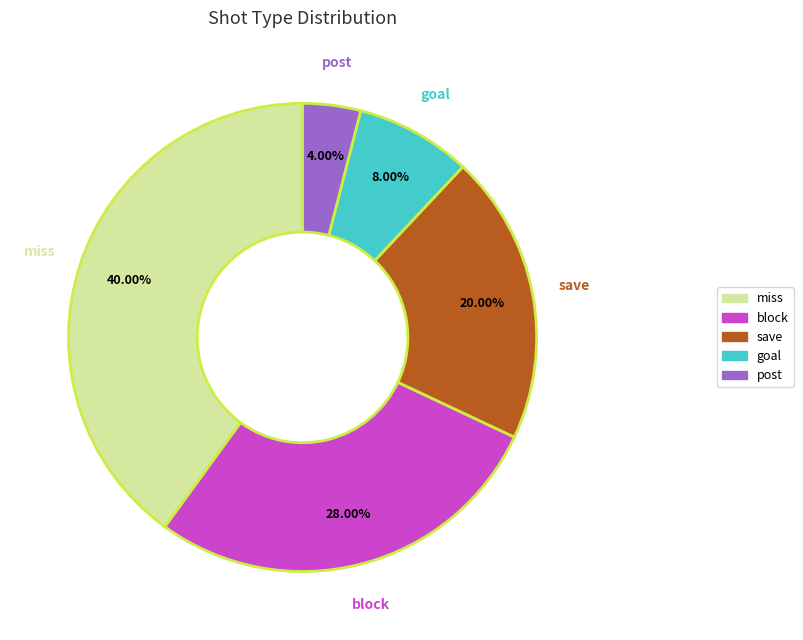

The miss slice represents 27% of the pie. True or false?

False